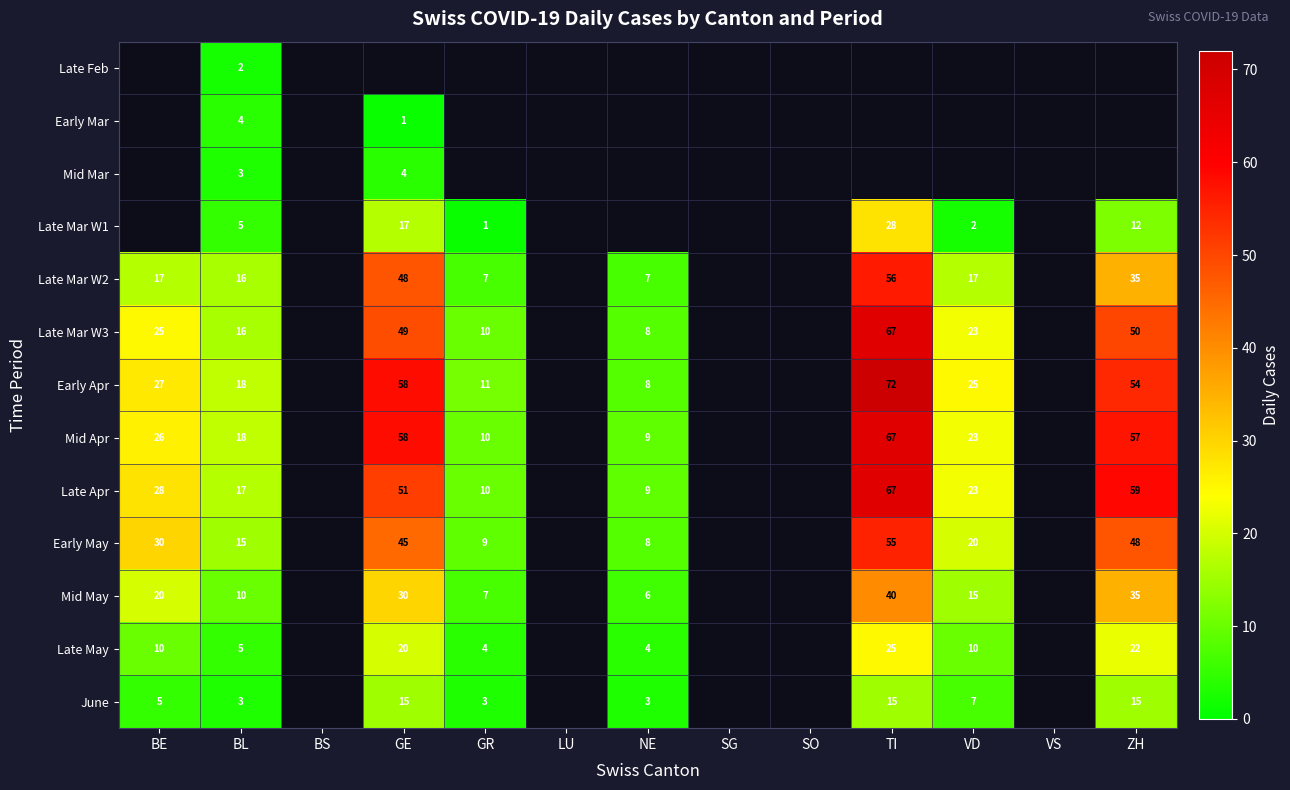

What is the highest value of the Late Mar W2 series?

56